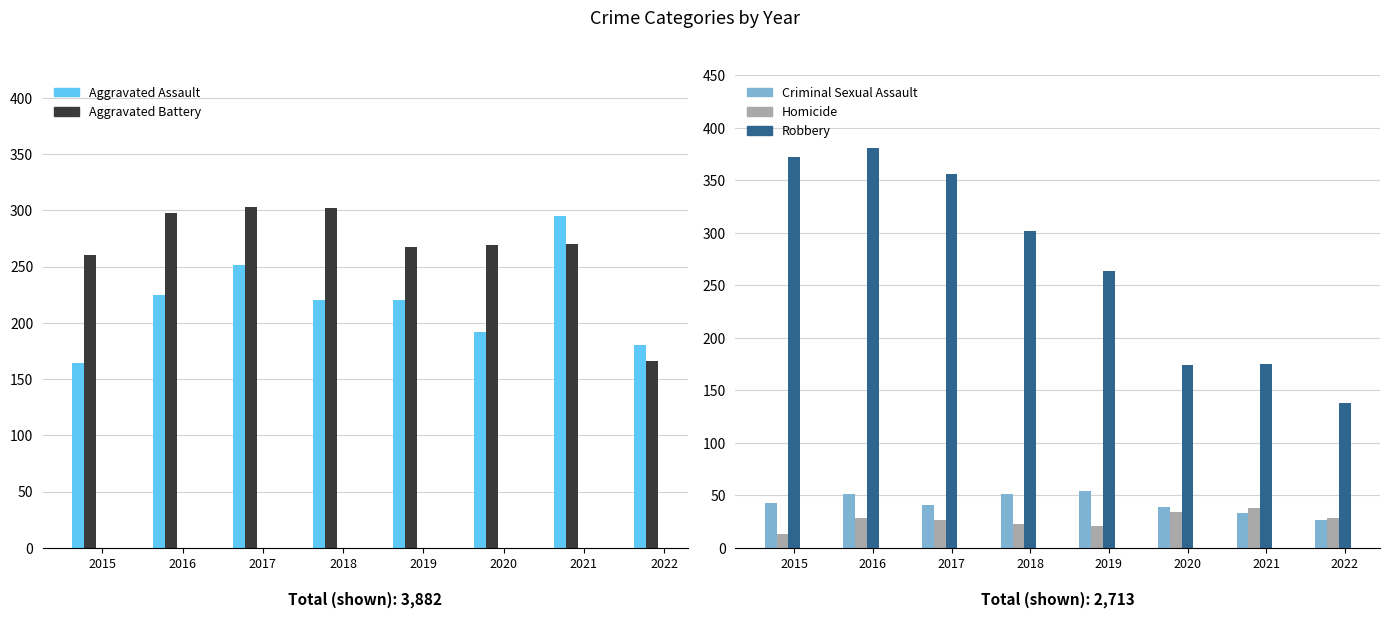

Is the value of Aggravated Battery at 2015 greater than the value of Criminal Sexual Assault at 2022?

Yes